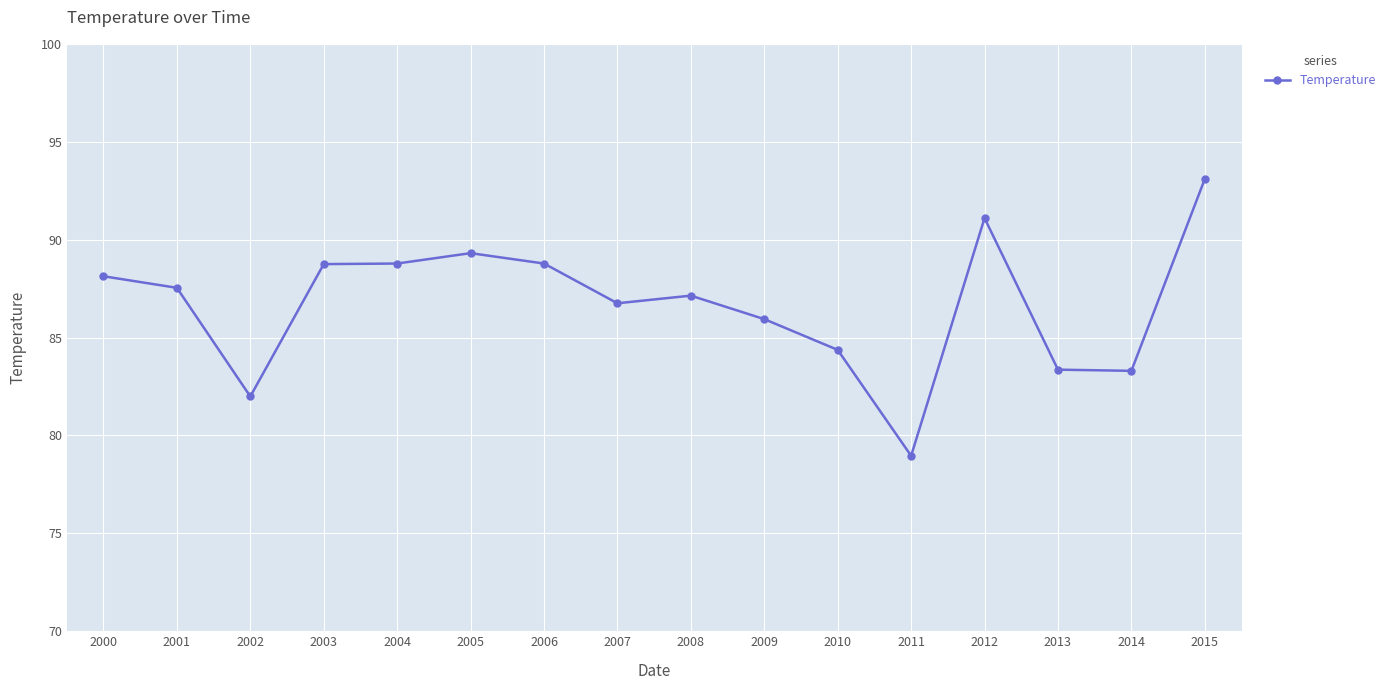

What is the value of the 14th point from the left?

83.4